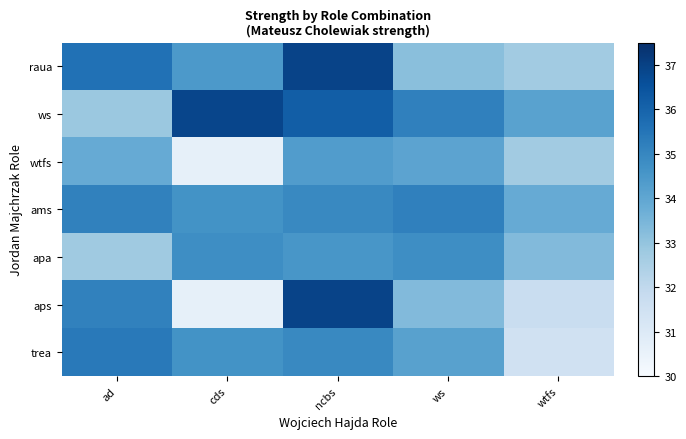

Reading right to left, list all the values displayed in this chart.

raua: wtfs=32.7	ws=33.2	ncbs=36.9	cds=34.4	ad=35.6
ws: wtfs=34.1	ws=35.2	ncbs=36.2	cds=36.9	ad=32.8
wtfs: wtfs=32.7	ws=34.1	ncbs=34.3	cds=30.6	ad=33.8
ams: wtfs=33.9	ws=35.2	ncbs=34.9	cds=34.6	ad=35.2
apa: wtfs=33.3	ws=34.8	ncbs=34.5	cds=34.8	ad=32.8
aps: wtfs=31.8	ws=33.3	ncbs=36.9	cds=30.6	ad=35.2
trea: wtfs=31.5	ws=34.2	ncbs=34.9	cds=34.6	ad=35.4